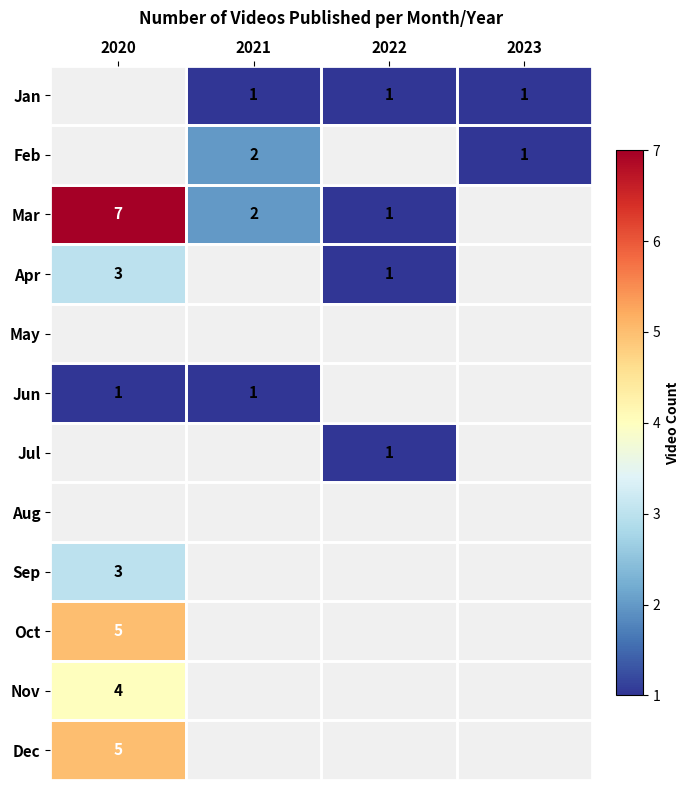

Count the number of categories in the chart.

4